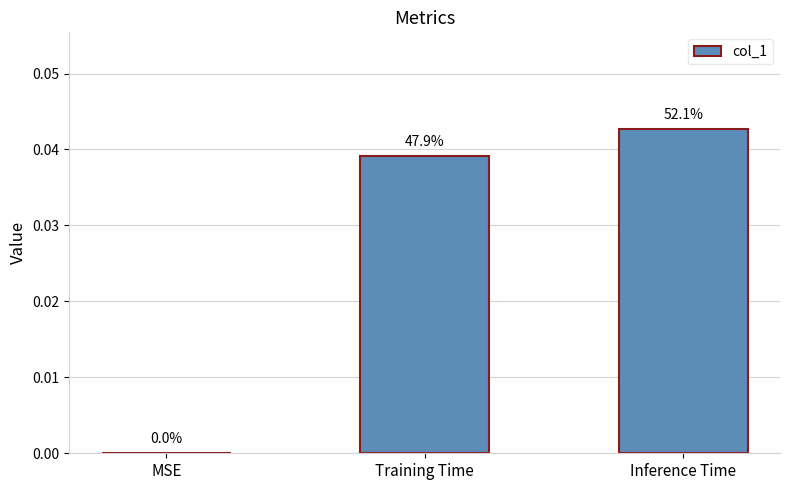

What is the sum of the values at Training Time and Inference Time?

0.1